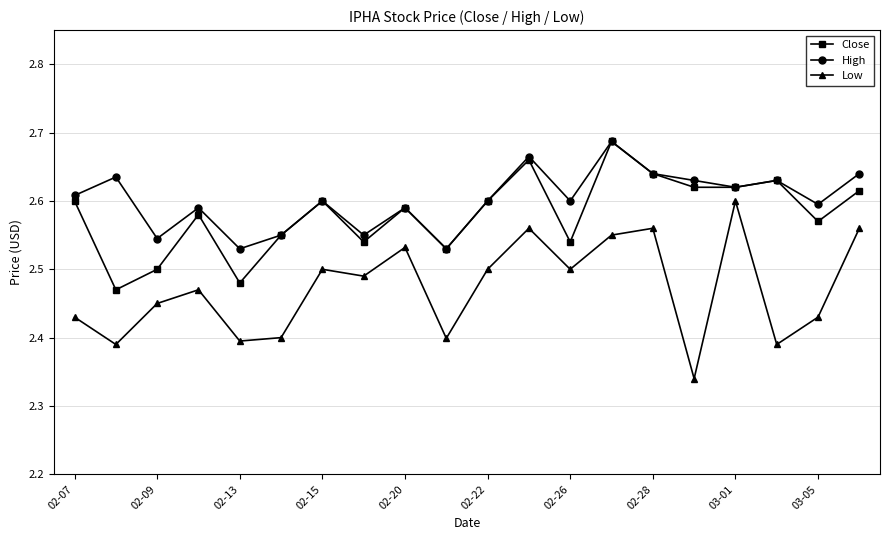

True or false: Low has more than 1 interior local peaks.

True